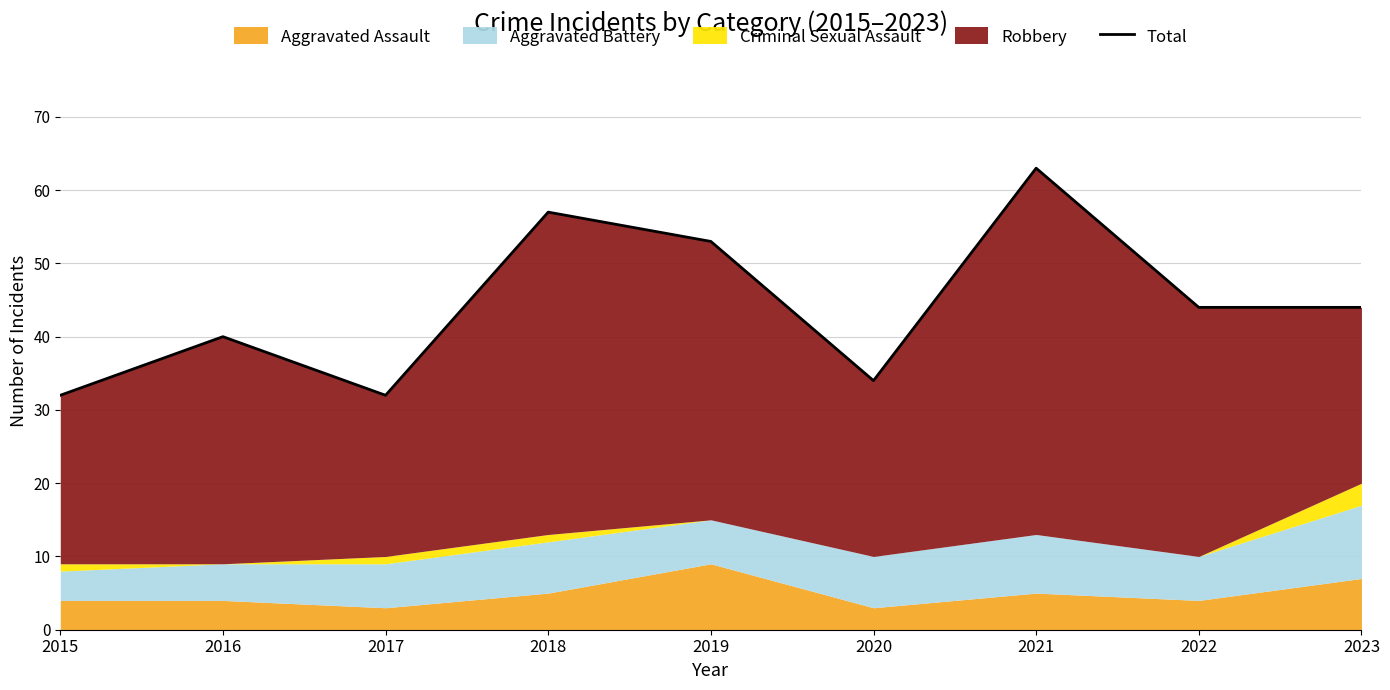

How many values are below 44?

4